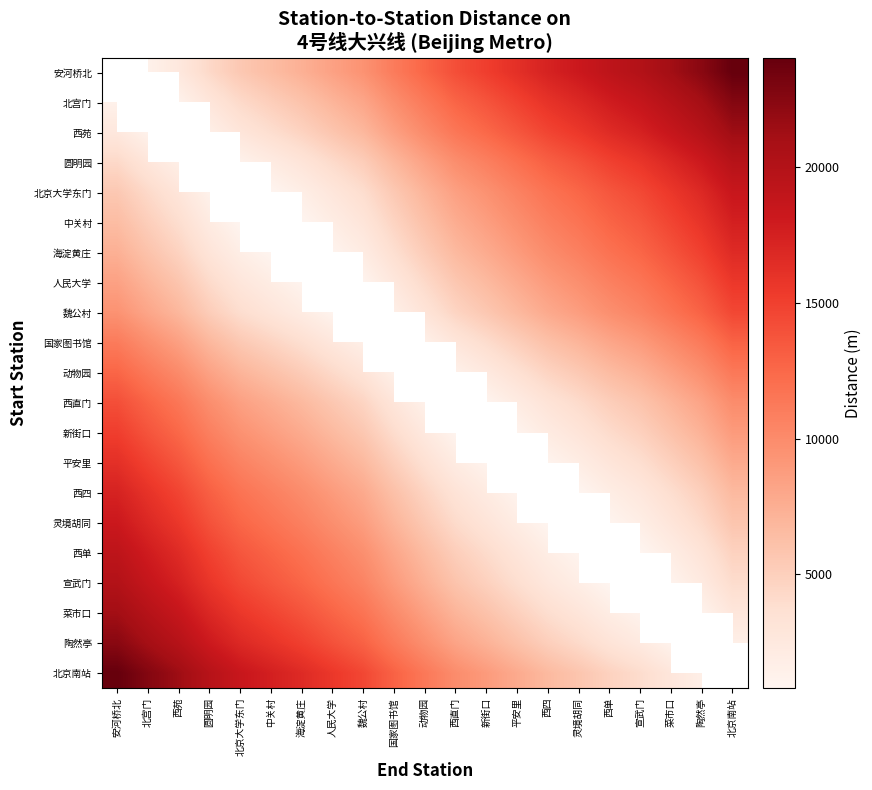

At which label does 平安里 reach its peak?

安河桥北